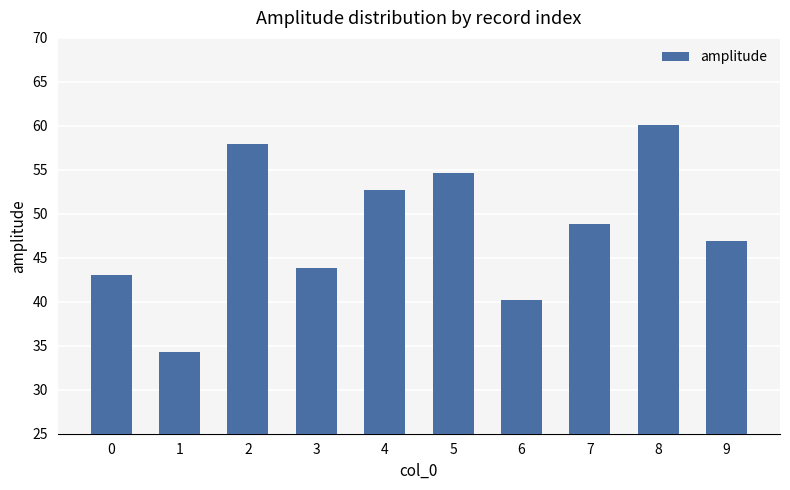

How many categories are shown in the chart?

10